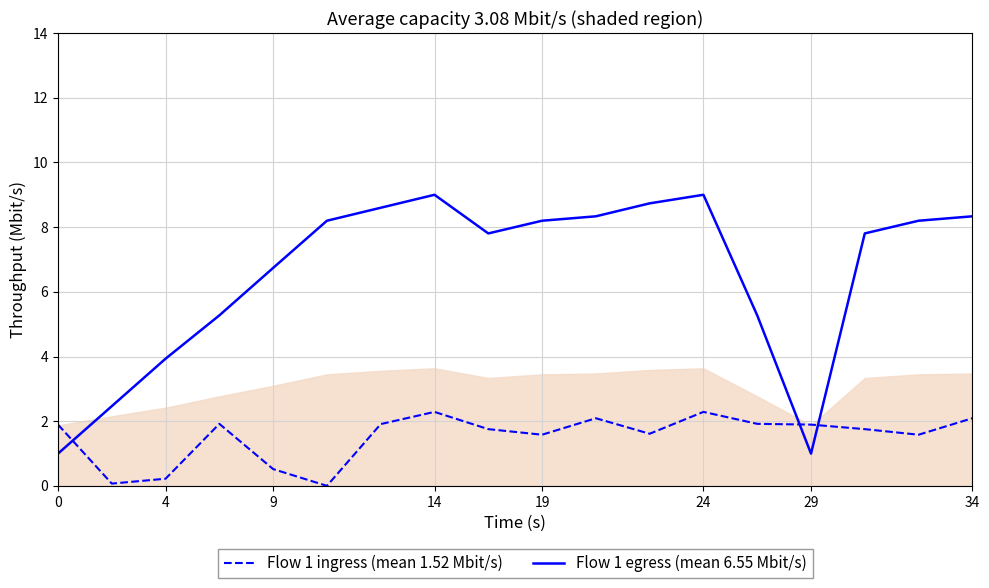

What is the difference between the highest and lowest values at 11?

7.1